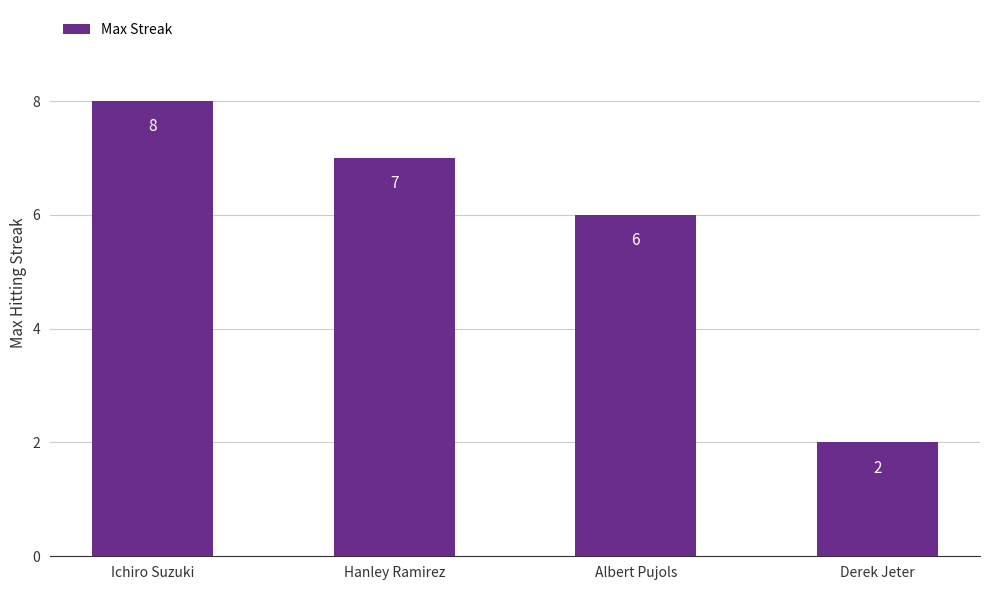

What is the sum of the values at Albert Pujols and Ichiro Suzuki?

14